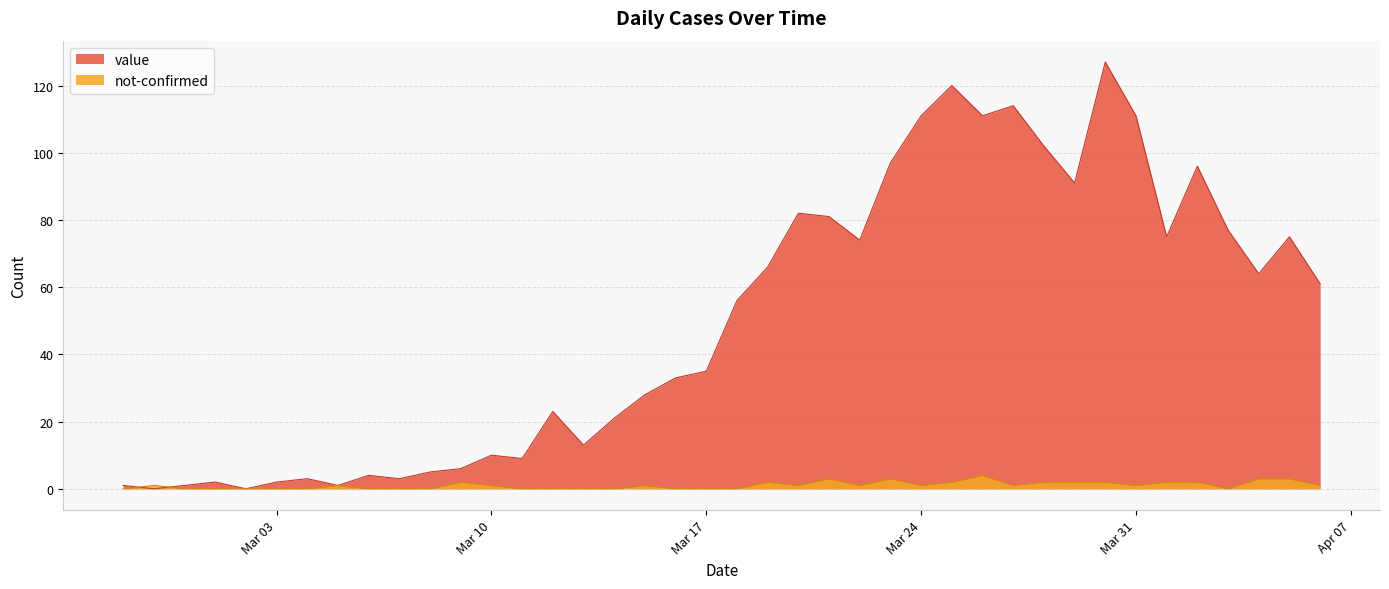

What is the average value of the not-confirmed series?

1